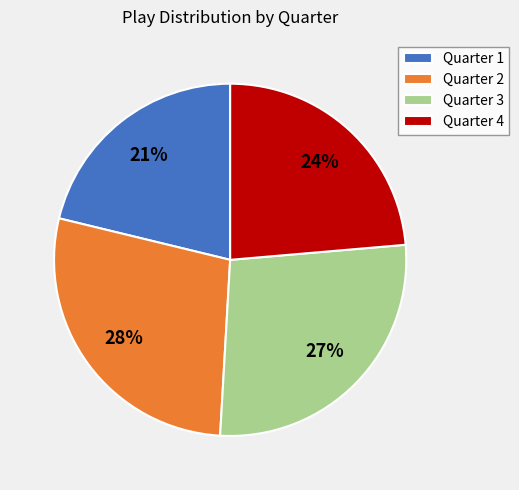

Which slice is the largest?

Quarter 2